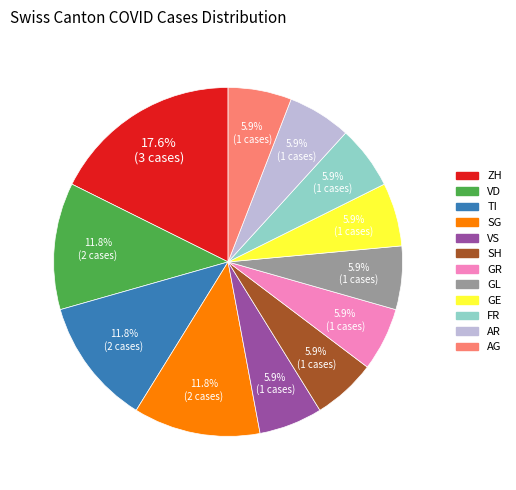

Is the sum of SG and SH greater than half?

No